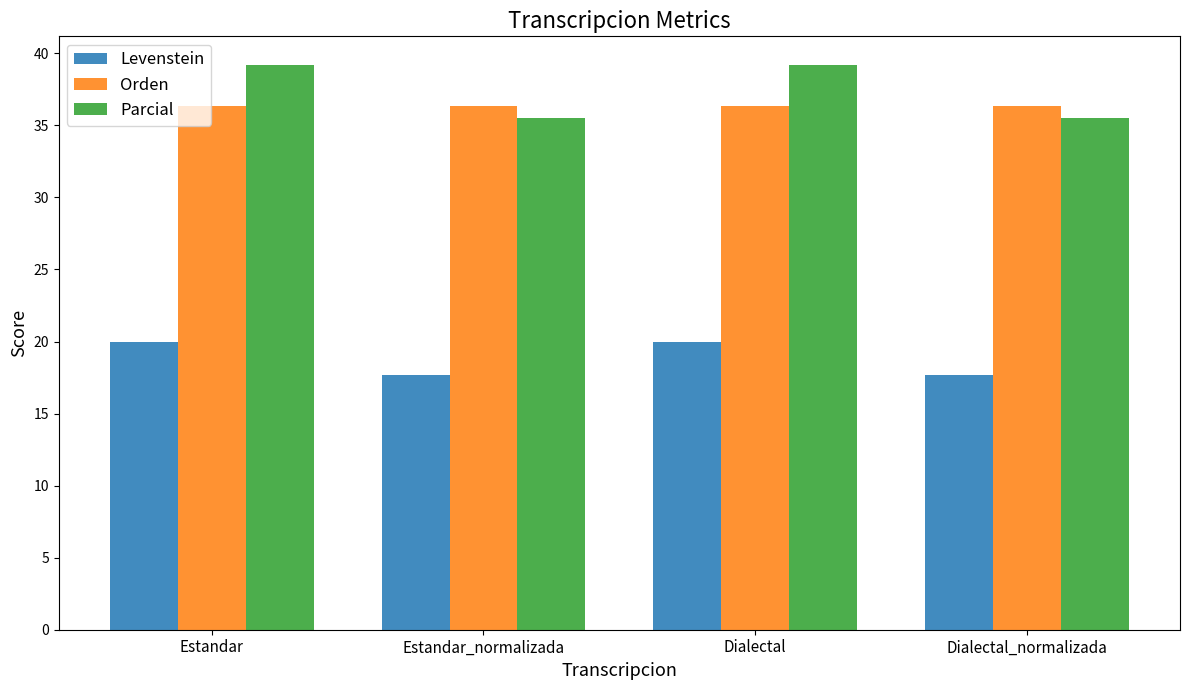

The value of Orden at Estandar is 53.2. True or false?

False